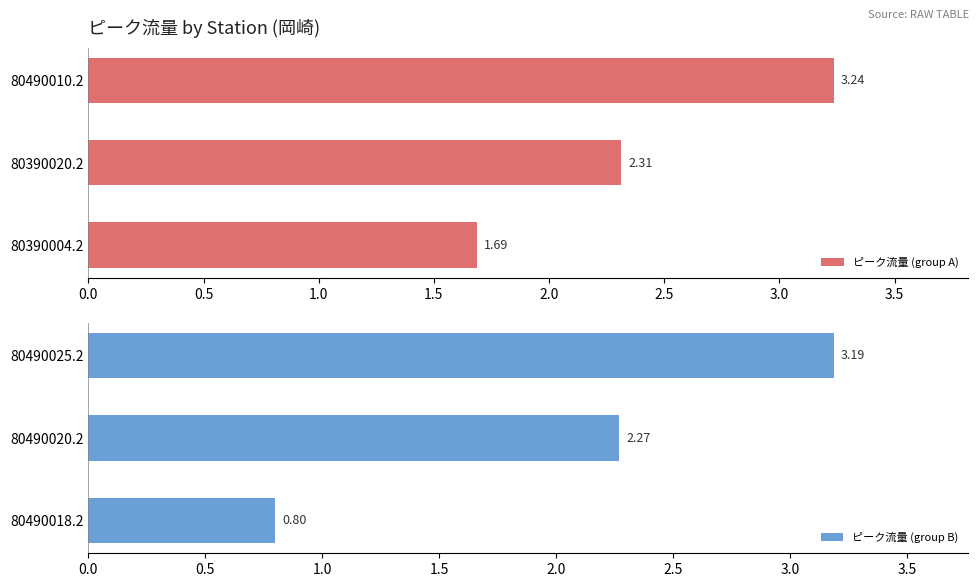

What are all the series names shown in the legend?

ピーク流量 (group A), ピーク流量 (group B)